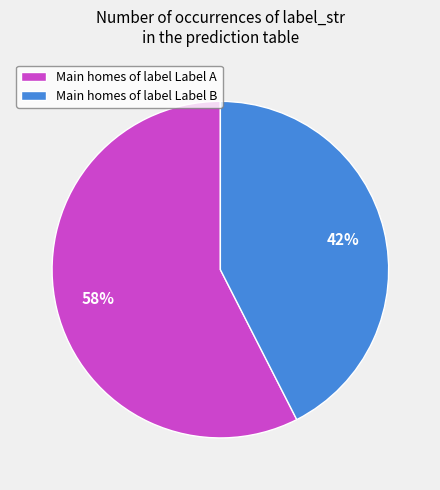

Do Main homes of label Label B and Main homes of label Label A together represent more than half of the pie?

Yes